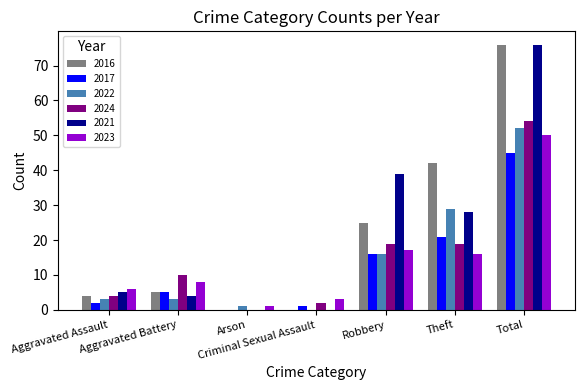

How many positive values does the 2024 series have?

6